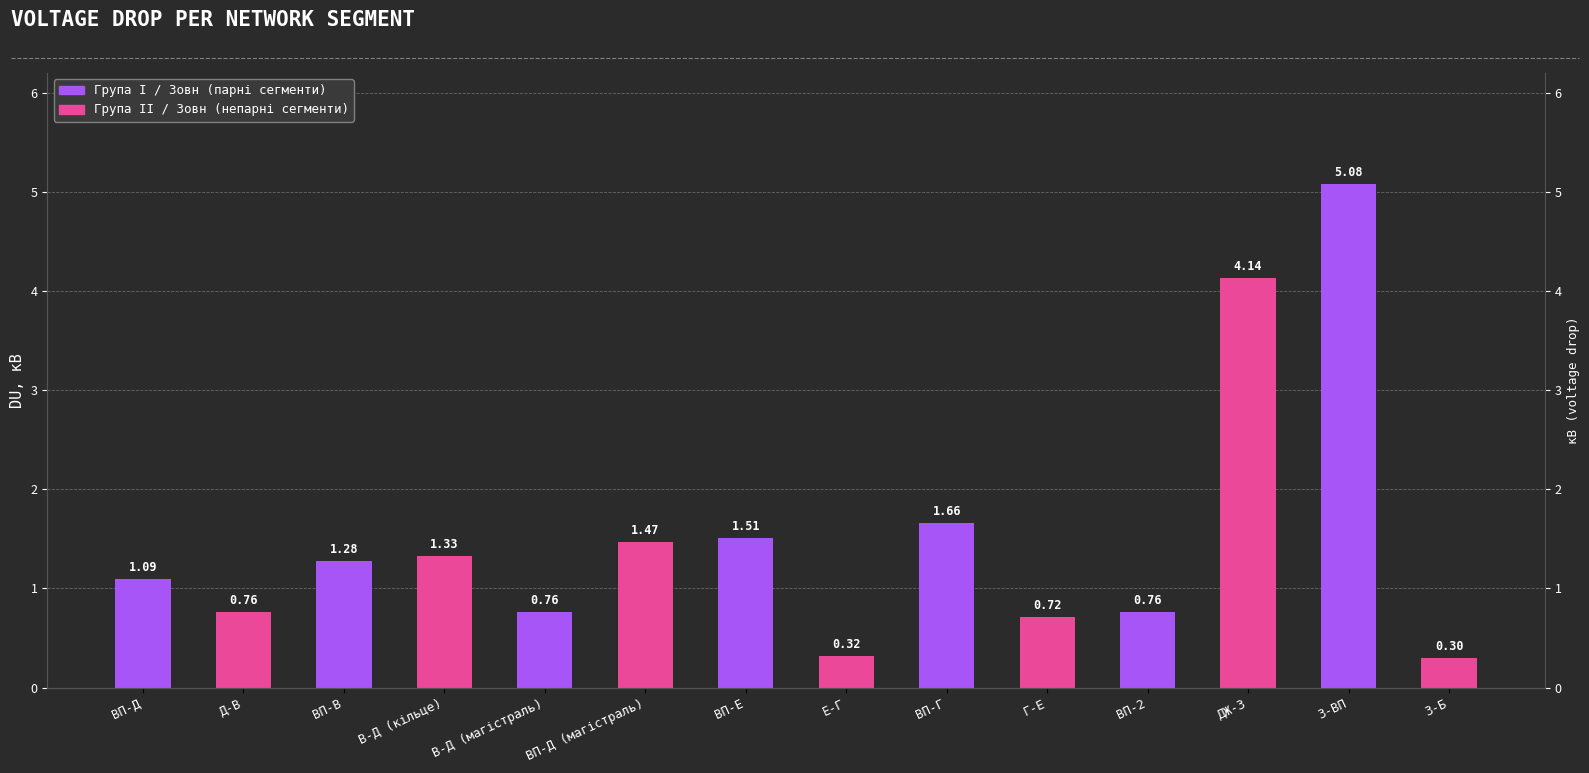

Which label corresponds to the largest value in the chart?

3-ВП